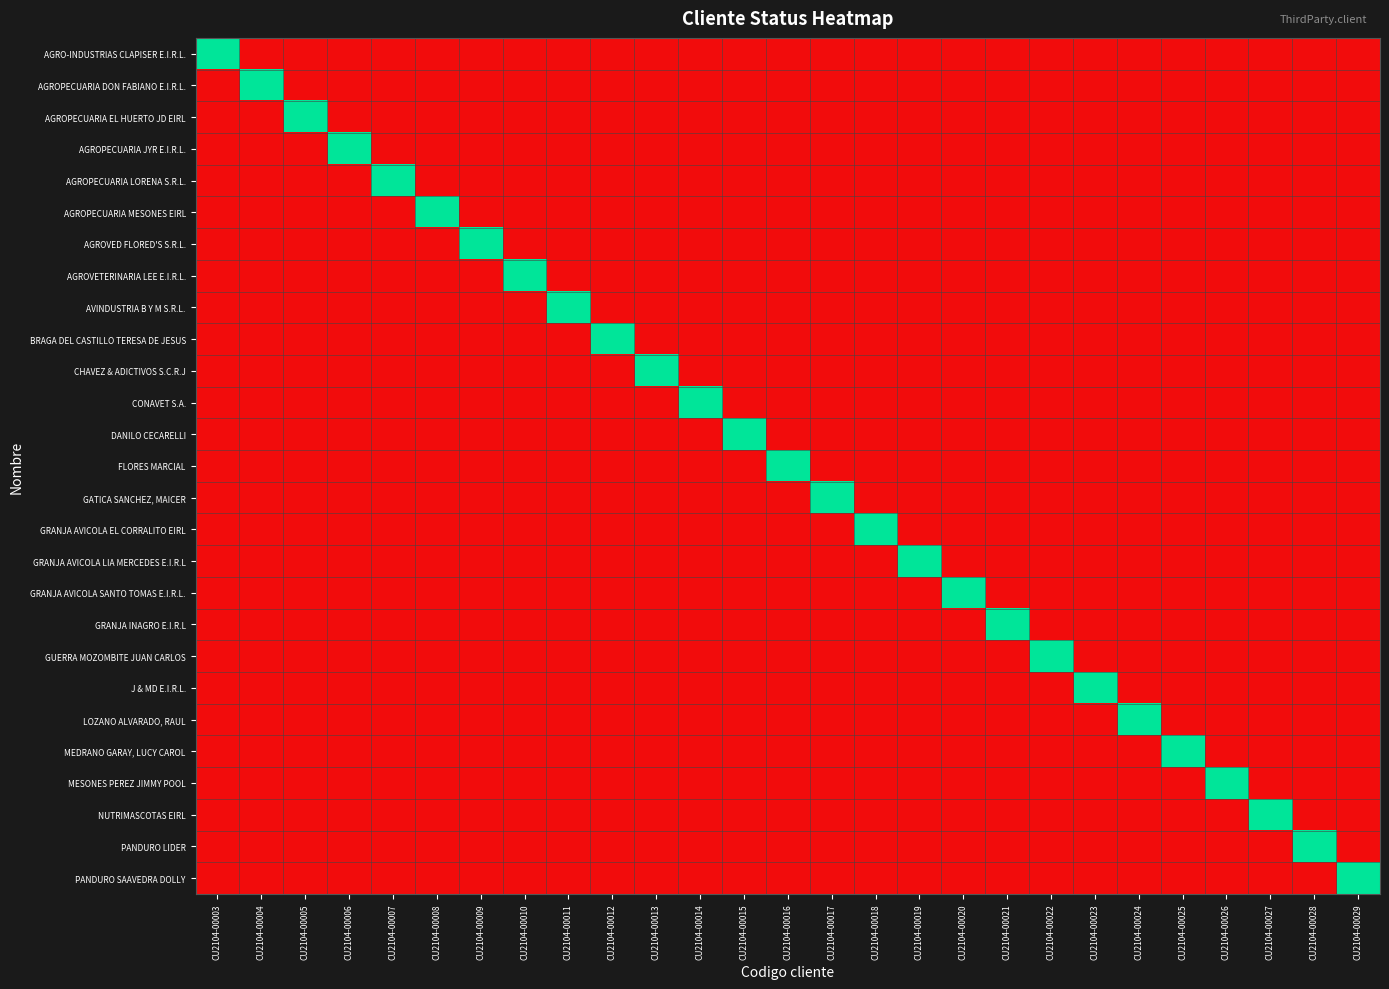

Reading left to right, list all the values displayed in this chart.

AGRO-INDUSTRIAS CLAPISER E.I.R.L.: CU2104-00003=1	CU2104-00004=0	CU2104-00005=0	CU2104-00006=0	CU2104-00007=0	CU2104-00008=0	CU2104-00009=0	CU2104-00010=0	CU2104-00011=0	CU2104-00012=0	CU2104-00013=0	CU2104-00014=0	CU2104-00015=0	CU2104-00016=0	CU2104-00017=0	CU2104-00018=0	CU2104-00019=0	CU2104-00020=0	CU2104-00021=0	CU2104-00022=0	CU2104-00023=0	CU2104-00024=0	CU2104-00025=0	CU2104-00026=0	CU2104-00027=0	CU2104-00028=0	CU2104-00029=0
AGROPECUARIA DON FABIANO E.I.R.L.: CU2104-00003=0	CU2104-00004=1	CU2104-00005=0	CU2104-00006=0	CU2104-00007=0	CU2104-00008=0	CU2104-00009=0	CU2104-00010=0	CU2104-00011=0	CU2104-00012=0	CU2104-00013=0	CU2104-00014=0	CU2104-00015=0	CU2104-00016=0	CU2104-00017=0	CU2104-00018=0	CU2104-00019=0	CU2104-00020=0	CU2104-00021=0	CU2104-00022=0	CU2104-00023=0	CU2104-00024=0	CU2104-00025=0	CU2104-00026=0	CU2104-00027=0	CU2104-00028=0	CU2104-00029=0
AGROPECUARIA EL HUERTO JD EIRL: CU2104-00003=0	CU2104-00004=0	CU2104-00005=1	CU2104-00006=0	CU2104-00007=0	CU2104-00008=0	CU2104-00009=0	CU2104-00010=0	CU2104-00011=0	CU2104-00012=0	CU2104-00013=0	CU2104-00014=0	CU2104-00015=0	CU2104-00016=0	CU2104-00017=0	CU2104-00018=0	CU2104-00019=0	CU2104-00020=0	CU2104-00021=0	CU2104-00022=0	CU2104-00023=0	CU2104-00024=0	CU2104-00025=0	CU2104-00026=0	CU2104-00027=0	CU2104-00028=0	CU2104-00029=0
AGROPECUARIA JYR E.I.R.L.: CU2104-00003=0	CU2104-00004=0	CU2104-00005=0	CU2104-00006=1	CU2104-00007=0	CU2104-00008=0	CU2104-00009=0	CU2104-00010=0	CU2104-00011=0	CU2104-00012=0	CU2104-00013=0	CU2104-00014=0	CU2104-00015=0	CU2104-00016=0	CU2104-00017=0	CU2104-00018=0	CU2104-00019=0	CU2104-00020=0	CU2104-00021=0	CU2104-00022=0	CU2104-00023=0	CU2104-00024=0	CU2104-00025=0	CU2104-00026=0	CU2104-00027=0	CU2104-00028=0	CU2104-00029=0
AGROPECUARIA LORENA S.R.L.: CU2104-00003=0	CU2104-00004=0	CU2104-00005=0	CU2104-00006=0	CU2104-00007=1	CU2104-00008=0	CU2104-00009=0	CU2104-00010=0	CU2104-00011=0	CU2104-00012=0	CU2104-00013=0	CU2104-00014=0	CU2104-00015=0	CU2104-00016=0	CU2104-00017=0	CU2104-00018=0	CU2104-00019=0	CU2104-00020=0	CU2104-00021=0	CU2104-00022=0	CU2104-00023=0	CU2104-00024=0	CU2104-00025=0	CU2104-00026=0	CU2104-00027=0	CU2104-00028=0	CU2104-00029=0
AGROPECUARIA MESONES EIRL: CU2104-00003=0	CU2104-00004=0	CU2104-00005=0	CU2104-00006=0	CU2104-00007=0	CU2104-00008=1	CU2104-00009=0	CU2104-00010=0	CU2104-00011=0	CU2104-00012=0	CU2104-00013=0	CU2104-00014=0	CU2104-00015=0	CU2104-00016=0	CU2104-00017=0	CU2104-00018=0	CU2104-00019=0	CU2104-00020=0	CU2104-00021=0	CU2104-00022=0	CU2104-00023=0	CU2104-00024=0	CU2104-00025=0	CU2104-00026=0	CU2104-00027=0	CU2104-00028=0	CU2104-00029=0
AGROVED FLORED'S S.R.L.: CU2104-00003=0	CU2104-00004=0	CU2104-00005=0	CU2104-00006=0	CU2104-00007=0	CU2104-00008=0	CU2104-00009=1	CU2104-00010=0	CU2104-00011=0	CU2104-00012=0	CU2104-00013=0	CU2104-00014=0	CU2104-00015=0	CU2104-00016=0	CU2104-00017=0	CU2104-00018=0	CU2104-00019=0	CU2104-00020=0	CU2104-00021=0	CU2104-00022=0	CU2104-00023=0	CU2104-00024=0	CU2104-00025=0	CU2104-00026=0	CU2104-00027=0	CU2104-00028=0	CU2104-00029=0
AGROVETERINARIA LEE E.I.R.L.: CU2104-00003=0	CU2104-00004=0	CU2104-00005=0	CU2104-00006=0	CU2104-00007=0	CU2104-00008=0	CU2104-00009=0	CU2104-00010=1	CU2104-00011=0	CU2104-00012=0	CU2104-00013=0	CU2104-00014=0	CU2104-00015=0	CU2104-00016=0	CU2104-00017=0	CU2104-00018=0	CU2104-00019=0	CU2104-00020=0	CU2104-00021=0	CU2104-00022=0	CU2104-00023=0	CU2104-00024=0	CU2104-00025=0	CU2104-00026=0	CU2104-00027=0	CU2104-00028=0	CU2104-00029=0
AVINDUSTRIA B Y M S.R.L.: CU2104-00003=0	CU2104-00004=0	CU2104-00005=0	CU2104-00006=0	CU2104-00007=0	CU2104-00008=0	CU2104-00009=0	CU2104-00010=0	CU2104-00011=1	CU2104-00012=0	CU2104-00013=0	CU2104-00014=0	CU2104-00015=0	CU2104-00016=0	CU2104-00017=0	CU2104-00018=0	CU2104-00019=0	CU2104-00020=0	CU2104-00021=0	CU2104-00022=0	CU2104-00023=0	CU2104-00024=0	CU2104-00025=0	CU2104-00026=0	CU2104-00027=0	CU2104-00028=0	CU2104-00029=0
BRAGA DEL CASTILLO TERESA DE JESUS: CU2104-00003=0	CU2104-00004=0	CU2104-00005=0	CU2104-00006=0	CU2104-00007=0	CU2104-00008=0	CU2104-00009=0	CU2104-00010=0	CU2104-00011=0	CU2104-00012=1	CU2104-00013=0	CU2104-00014=0	CU2104-00015=0	CU2104-00016=0	CU2104-00017=0	CU2104-00018=0	CU2104-00019=0	CU2104-00020=0	CU2104-00021=0	CU2104-00022=0	CU2104-00023=0	CU2104-00024=0	CU2104-00025=0	CU2104-00026=0	CU2104-00027=0	CU2104-00028=0	CU2104-00029=0
CHAVEZ & ADICTIVOS S.C.R.J: CU2104-00003=0	CU2104-00004=0	CU2104-00005=0	CU2104-00006=0	CU2104-00007=0	CU2104-00008=0	CU2104-00009=0	CU2104-00010=0	CU2104-00011=0	CU2104-00012=0	CU2104-00013=1	CU2104-00014=0	CU2104-00015=0	CU2104-00016=0	CU2104-00017=0	CU2104-00018=0	CU2104-00019=0	CU2104-00020=0	CU2104-00021=0	CU2104-00022=0	CU2104-00023=0	CU2104-00024=0	CU2104-00025=0	CU2104-00026=0	CU2104-00027=0	CU2104-00028=0	CU2104-00029=0
CONAVET S.A.: CU2104-00003=0	CU2104-00004=0	CU2104-00005=0	CU2104-00006=0	CU2104-00007=0	CU2104-00008=0	CU2104-00009=0	CU2104-00010=0	CU2104-00011=0	CU2104-00012=0	CU2104-00013=0	CU2104-00014=1	CU2104-00015=0	CU2104-00016=0	CU2104-00017=0	CU2104-00018=0	CU2104-00019=0	CU2104-00020=0	CU2104-00021=0	CU2104-00022=0	CU2104-00023=0	CU2104-00024=0	CU2104-00025=0	CU2104-00026=0	CU2104-00027=0	CU2104-00028=0	CU2104-00029=0
DANILO CECARELLI: CU2104-00003=0	CU2104-00004=0	CU2104-00005=0	CU2104-00006=0	CU2104-00007=0	CU2104-00008=0	CU2104-00009=0	CU2104-00010=0	CU2104-00011=0	CU2104-00012=0	CU2104-00013=0	CU2104-00014=0	CU2104-00015=1	CU2104-00016=0	CU2104-00017=0	CU2104-00018=0	CU2104-00019=0	CU2104-00020=0	CU2104-00021=0	CU2104-00022=0	CU2104-00023=0	CU2104-00024=0	CU2104-00025=0	CU2104-00026=0	CU2104-00027=0	CU2104-00028=0	CU2104-00029=0
FLORES MARCIAL: CU2104-00003=0	CU2104-00004=0	CU2104-00005=0	CU2104-00006=0	CU2104-00007=0	CU2104-00008=0	CU2104-00009=0	CU2104-00010=0	CU2104-00011=0	CU2104-00012=0	CU2104-00013=0	CU2104-00014=0	CU2104-00015=0	CU2104-00016=1	CU2104-00017=0	CU2104-00018=0	CU2104-00019=0	CU2104-00020=0	CU2104-00021=0	CU2104-00022=0	CU2104-00023=0	CU2104-00024=0	CU2104-00025=0	CU2104-00026=0	CU2104-00027=0	CU2104-00028=0	CU2104-00029=0
GATICA SANCHEZ, MAICER: CU2104-00003=0	CU2104-00004=0	CU2104-00005=0	CU2104-00006=0	CU2104-00007=0	CU2104-00008=0	CU2104-00009=0	CU2104-00010=0	CU2104-00011=0	CU2104-00012=0	CU2104-00013=0	CU2104-00014=0	CU2104-00015=0	CU2104-00016=0	CU2104-00017=1	CU2104-00018=0	CU2104-00019=0	CU2104-00020=0	CU2104-00021=0	CU2104-00022=0	CU2104-00023=0	CU2104-00024=0	CU2104-00025=0	CU2104-00026=0	CU2104-00027=0	CU2104-00028=0	CU2104-00029=0
GRANJA AVICOLA EL CORRALITO EIRL: CU2104-00003=0	CU2104-00004=0	CU2104-00005=0	CU2104-00006=0	CU2104-00007=0	CU2104-00008=0	CU2104-00009=0	CU2104-00010=0	CU2104-00011=0	CU2104-00012=0	CU2104-00013=0	CU2104-00014=0	CU2104-00015=0	CU2104-00016=0	CU2104-00017=0	CU2104-00018=1	CU2104-00019=0	CU2104-00020=0	CU2104-00021=0	CU2104-00022=0	CU2104-00023=0	CU2104-00024=0	CU2104-00025=0	CU2104-00026=0	CU2104-00027=0	CU2104-00028=0	CU2104-00029=0
GRANJA AVICOLA LIA MERCEDES E.I.R.L: CU2104-00003=0	CU2104-00004=0	CU2104-00005=0	CU2104-00006=0	CU2104-00007=0	CU2104-00008=0	CU2104-00009=0	CU2104-00010=0	CU2104-00011=0	CU2104-00012=0	CU2104-00013=0	CU2104-00014=0	CU2104-00015=0	CU2104-00016=0	CU2104-00017=0	CU2104-00018=0	CU2104-00019=1	CU2104-00020=0	CU2104-00021=0	CU2104-00022=0	CU2104-00023=0	CU2104-00024=0	CU2104-00025=0	CU2104-00026=0	CU2104-00027=0	CU2104-00028=0	CU2104-00029=0
GRANJA AVICOLA SANTO TOMAS E.I.R.L.: CU2104-00003=0	CU2104-00004=0	CU2104-00005=0	CU2104-00006=0	CU2104-00007=0	CU2104-00008=0	CU2104-00009=0	CU2104-00010=0	CU2104-00011=0	CU2104-00012=0	CU2104-00013=0	CU2104-00014=0	CU2104-00015=0	CU2104-00016=0	CU2104-00017=0	CU2104-00018=0	CU2104-00019=0	CU2104-00020=1	CU2104-00021=0	CU2104-00022=0	CU2104-00023=0	CU2104-00024=0	CU2104-00025=0	CU2104-00026=0	CU2104-00027=0	CU2104-00028=0	CU2104-00029=0
GRANJA INAGRO E.I.R.L: CU2104-00003=0	CU2104-00004=0	CU2104-00005=0	CU2104-00006=0	CU2104-00007=0	CU2104-00008=0	CU2104-00009=0	CU2104-00010=0	CU2104-00011=0	CU2104-00012=0	CU2104-00013=0	CU2104-00014=0	CU2104-00015=0	CU2104-00016=0	CU2104-00017=0	CU2104-00018=0	CU2104-00019=0	CU2104-00020=0	CU2104-00021=1	CU2104-00022=0	CU2104-00023=0	CU2104-00024=0	CU2104-00025=0	CU2104-00026=0	CU2104-00027=0	CU2104-00028=0	CU2104-00029=0
GUERRA MOZOMBITE JUAN CARLOS: CU2104-00003=0	CU2104-00004=0	CU2104-00005=0	CU2104-00006=0	CU2104-00007=0	CU2104-00008=0	CU2104-00009=0	CU2104-00010=0	CU2104-00011=0	CU2104-00012=0	CU2104-00013=0	CU2104-00014=0	CU2104-00015=0	CU2104-00016=0	CU2104-00017=0	CU2104-00018=0	CU2104-00019=0	CU2104-00020=0	CU2104-00021=0	CU2104-00022=1	CU2104-00023=0	CU2104-00024=0	CU2104-00025=0	CU2104-00026=0	CU2104-00027=0	CU2104-00028=0	CU2104-00029=0
J & MD E.I.R.L.: CU2104-00003=0	CU2104-00004=0	CU2104-00005=0	CU2104-00006=0	CU2104-00007=0	CU2104-00008=0	CU2104-00009=0	CU2104-00010=0	CU2104-00011=0	CU2104-00012=0	CU2104-00013=0	CU2104-00014=0	CU2104-00015=0	CU2104-00016=0	CU2104-00017=0	CU2104-00018=0	CU2104-00019=0	CU2104-00020=0	CU2104-00021=0	CU2104-00022=0	CU2104-00023=1	CU2104-00024=0	CU2104-00025=0	CU2104-00026=0	CU2104-00027=0	CU2104-00028=0	CU2104-00029=0
LOZANO ALVARADO, RAUL: CU2104-00003=0	CU2104-00004=0	CU2104-00005=0	CU2104-00006=0	CU2104-00007=0	CU2104-00008=0	CU2104-00009=0	CU2104-00010=0	CU2104-00011=0	CU2104-00012=0	CU2104-00013=0	CU2104-00014=0	CU2104-00015=0	CU2104-00016=0	CU2104-00017=0	CU2104-00018=0	CU2104-00019=0	CU2104-00020=0	CU2104-00021=0	CU2104-00022=0	CU2104-00023=0	CU2104-00024=1	CU2104-00025=0	CU2104-00026=0	CU2104-00027=0	CU2104-00028=0	CU2104-00029=0
MEDRANO GARAY, LUCY CAROL: CU2104-00003=0	CU2104-00004=0	CU2104-00005=0	CU2104-00006=0	CU2104-00007=0	CU2104-00008=0	CU2104-00009=0	CU2104-00010=0	CU2104-00011=0	CU2104-00012=0	CU2104-00013=0	CU2104-00014=0	CU2104-00015=0	CU2104-00016=0	CU2104-00017=0	CU2104-00018=0	CU2104-00019=0	CU2104-00020=0	CU2104-00021=0	CU2104-00022=0	CU2104-00023=0	CU2104-00024=0	CU2104-00025=1	CU2104-00026=0	CU2104-00027=0	CU2104-00028=0	CU2104-00029=0
MESONES PEREZ JIMMY POOL: CU2104-00003=0	CU2104-00004=0	CU2104-00005=0	CU2104-00006=0	CU2104-00007=0	CU2104-00008=0	CU2104-00009=0	CU2104-00010=0	CU2104-00011=0	CU2104-00012=0	CU2104-00013=0	CU2104-00014=0	CU2104-00015=0	CU2104-00016=0	CU2104-00017=0	CU2104-00018=0	CU2104-00019=0	CU2104-00020=0	CU2104-00021=0	CU2104-00022=0	CU2104-00023=0	CU2104-00024=0	CU2104-00025=0	CU2104-00026=1	CU2104-00027=0	CU2104-00028=0	CU2104-00029=0
NUTRIMASCOTAS EIRL: CU2104-00003=0	CU2104-00004=0	CU2104-00005=0	CU2104-00006=0	CU2104-00007=0	CU2104-00008=0	CU2104-00009=0	CU2104-00010=0	CU2104-00011=0	CU2104-00012=0	CU2104-00013=0	CU2104-00014=0	CU2104-00015=0	CU2104-00016=0	CU2104-00017=0	CU2104-00018=0	CU2104-00019=0	CU2104-00020=0	CU2104-00021=0	CU2104-00022=0	CU2104-00023=0	CU2104-00024=0	CU2104-00025=0	CU2104-00026=0	CU2104-00027=1	CU2104-00028=0	CU2104-00029=0
PANDURO LIDER: CU2104-00003=0	CU2104-00004=0	CU2104-00005=0	CU2104-00006=0	CU2104-00007=0	CU2104-00008=0	CU2104-00009=0	CU2104-00010=0	CU2104-00011=0	CU2104-00012=0	CU2104-00013=0	CU2104-00014=0	CU2104-00015=0	CU2104-00016=0	CU2104-00017=0	CU2104-00018=0	CU2104-00019=0	CU2104-00020=0	CU2104-00021=0	CU2104-00022=0	CU2104-00023=0	CU2104-00024=0	CU2104-00025=0	CU2104-00026=0	CU2104-00027=0	CU2104-00028=1	CU2104-00029=0
PANDURO SAAVEDRA DOLLY: CU2104-00003=0	CU2104-00004=0	CU2104-00005=0	CU2104-00006=0	CU2104-00007=0	CU2104-00008=0	CU2104-00009=0	CU2104-00010=0	CU2104-00011=0	CU2104-00012=0	CU2104-00013=0	CU2104-00014=0	CU2104-00015=0	CU2104-00016=0	CU2104-00017=0	CU2104-00018=0	CU2104-00019=0	CU2104-00020=0	CU2104-00021=0	CU2104-00022=0	CU2104-00023=0	CU2104-00024=0	CU2104-00025=0	CU2104-00026=0	CU2104-00027=0	CU2104-00028=0	CU2104-00029=1